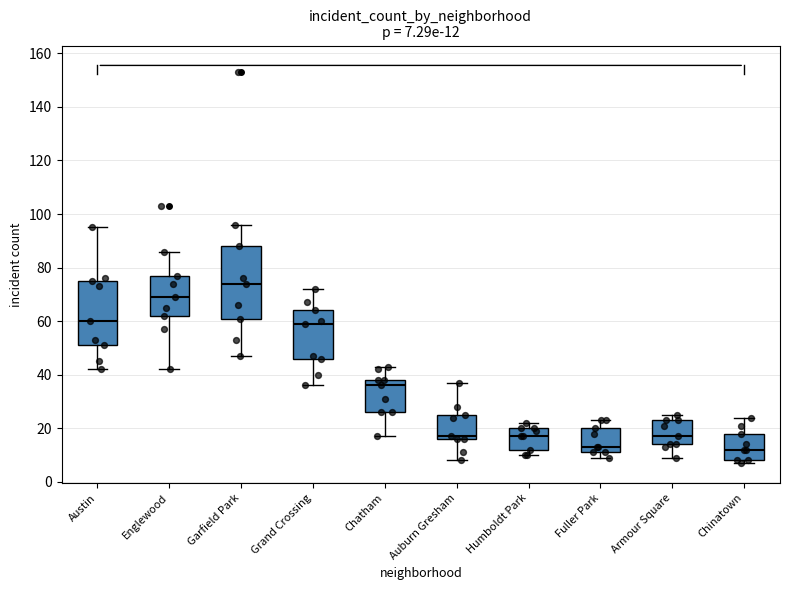

Which box has the highest median line?

Garfield Park